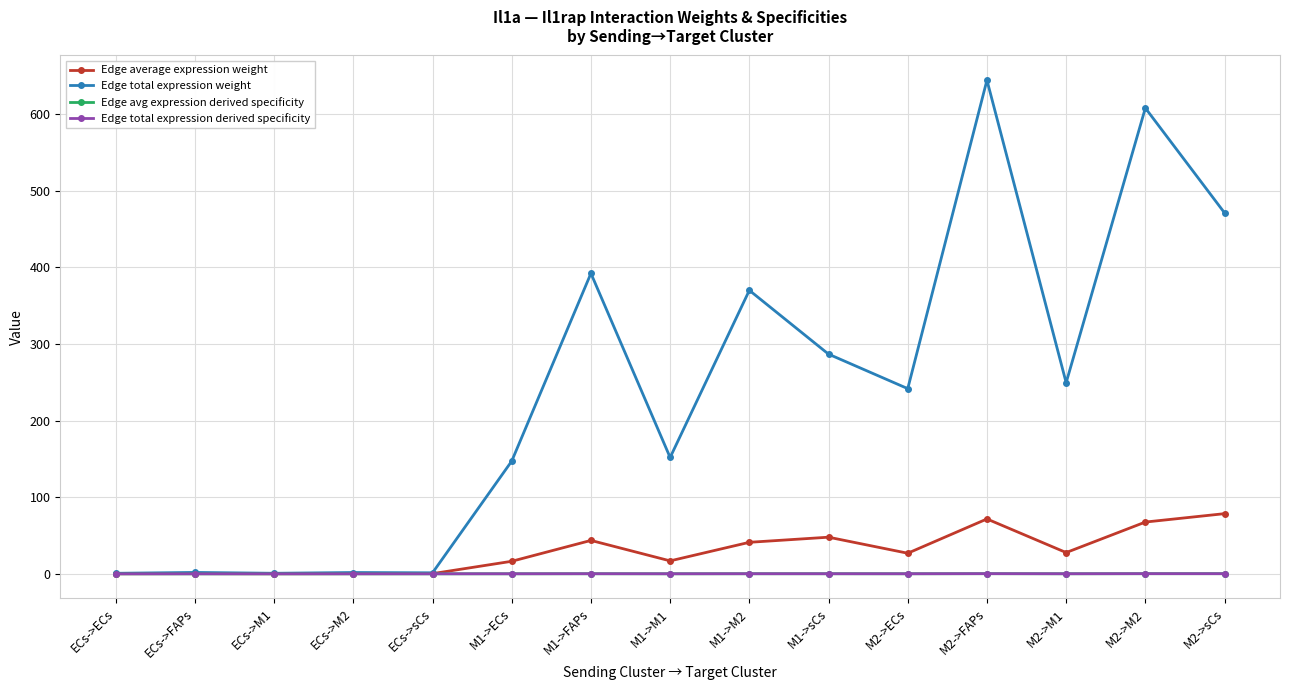

What is the maximum value shown in the chart?

644.5